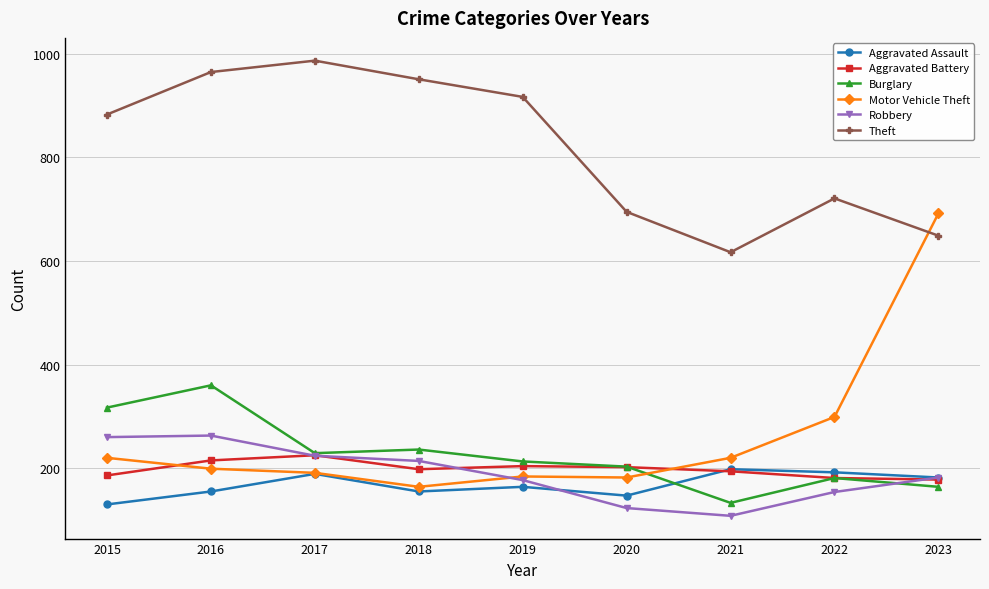

Is this an area chart (filled region under the line)?

No